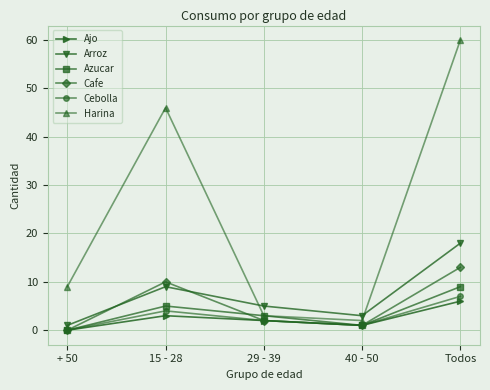

What is the label of the 2nd point from the right?

40 - 50